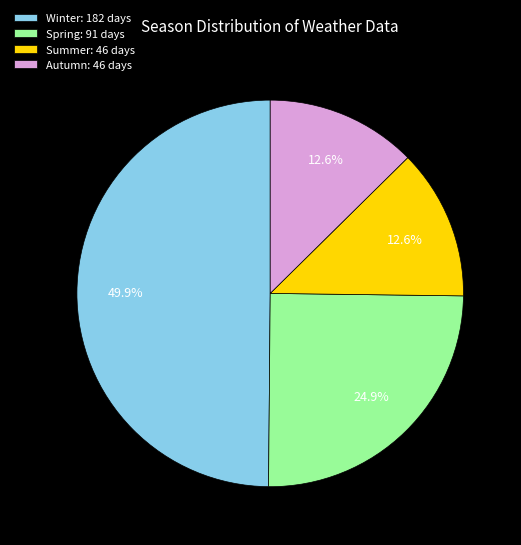

What is the largest slice in the pie chart?

Winter: 182 days